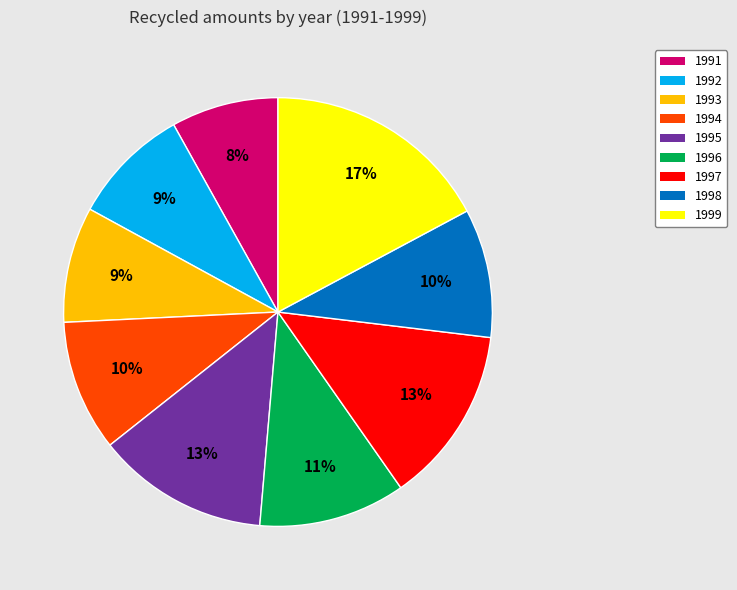

To the nearest percent, what portion does 1991 represent?

8%